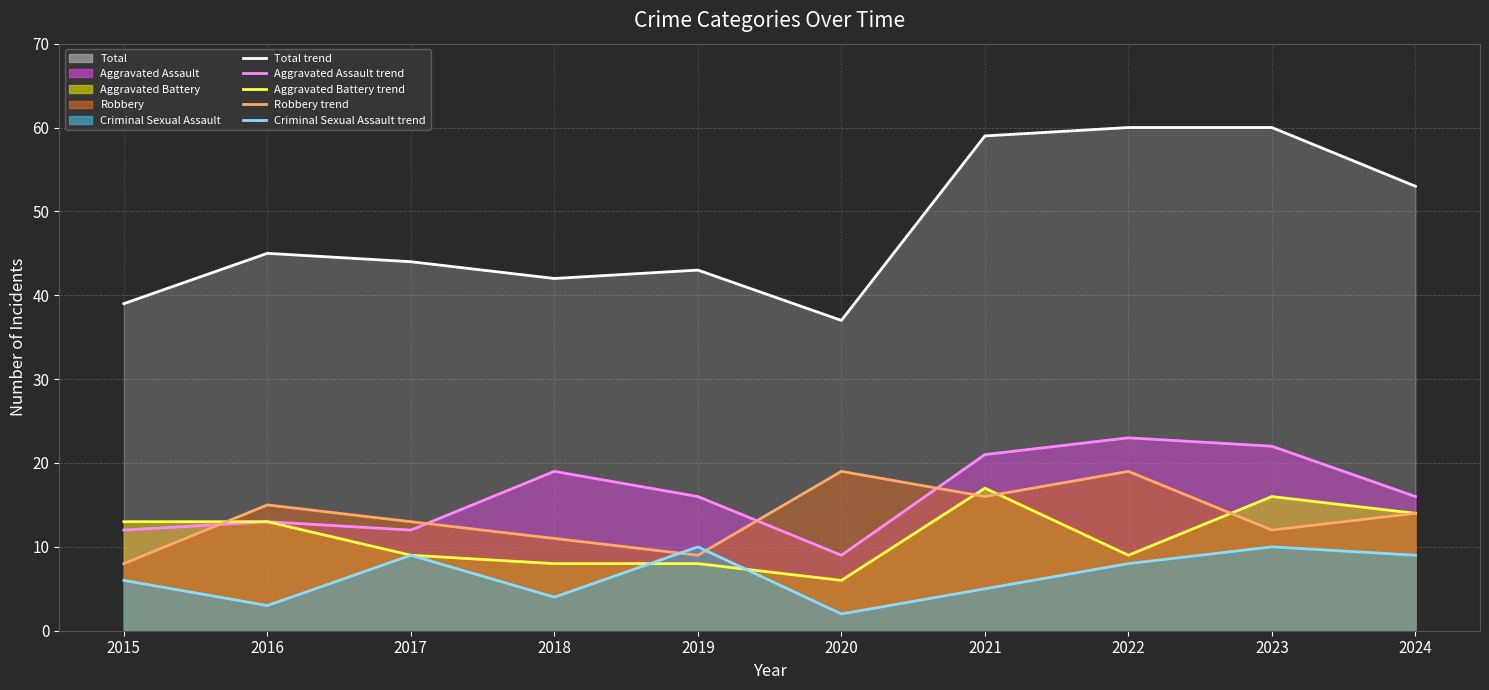

What is the difference between the second highest and minimum values in the Aggravated Battery (line) series?

10